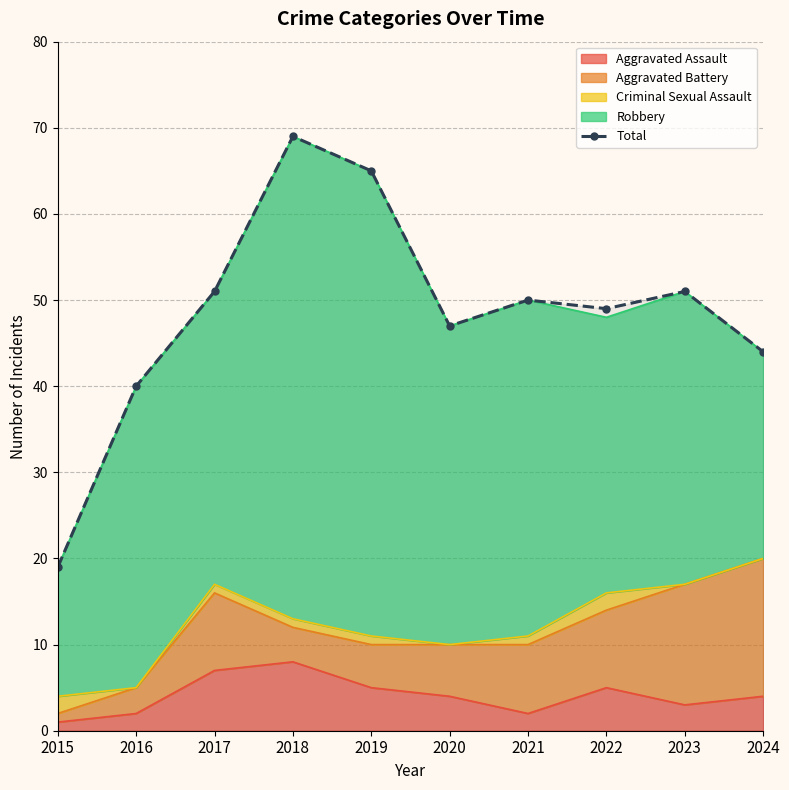

The chart shows a value of 33 at 2023. True or false?

False